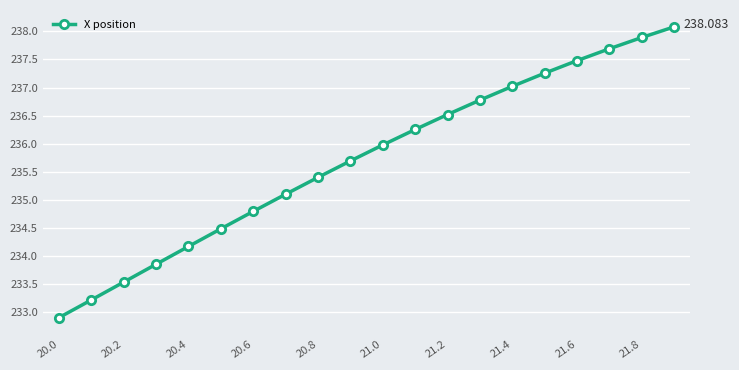

True or false: the data has more than 0 interior local peaks.

False